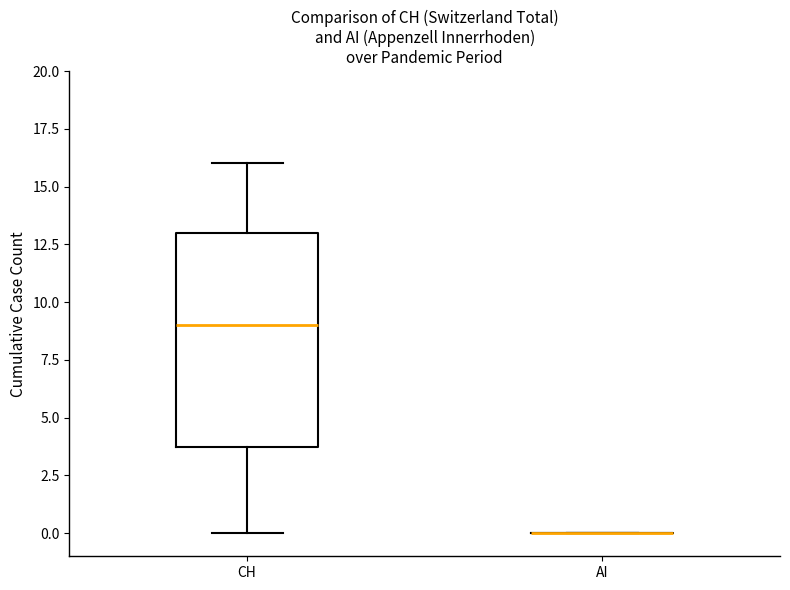

Reading left to right, read every box against the y-axis: the position of its median line, the range the box covers, and the ends of its whiskers. The values are not printed on the chart, so give them approximately, as read against the axis.

CH: median 9, box 4 to 13, whiskers 0 to 16
AI: box collapsed to a line at 0, whiskers 0 to 0